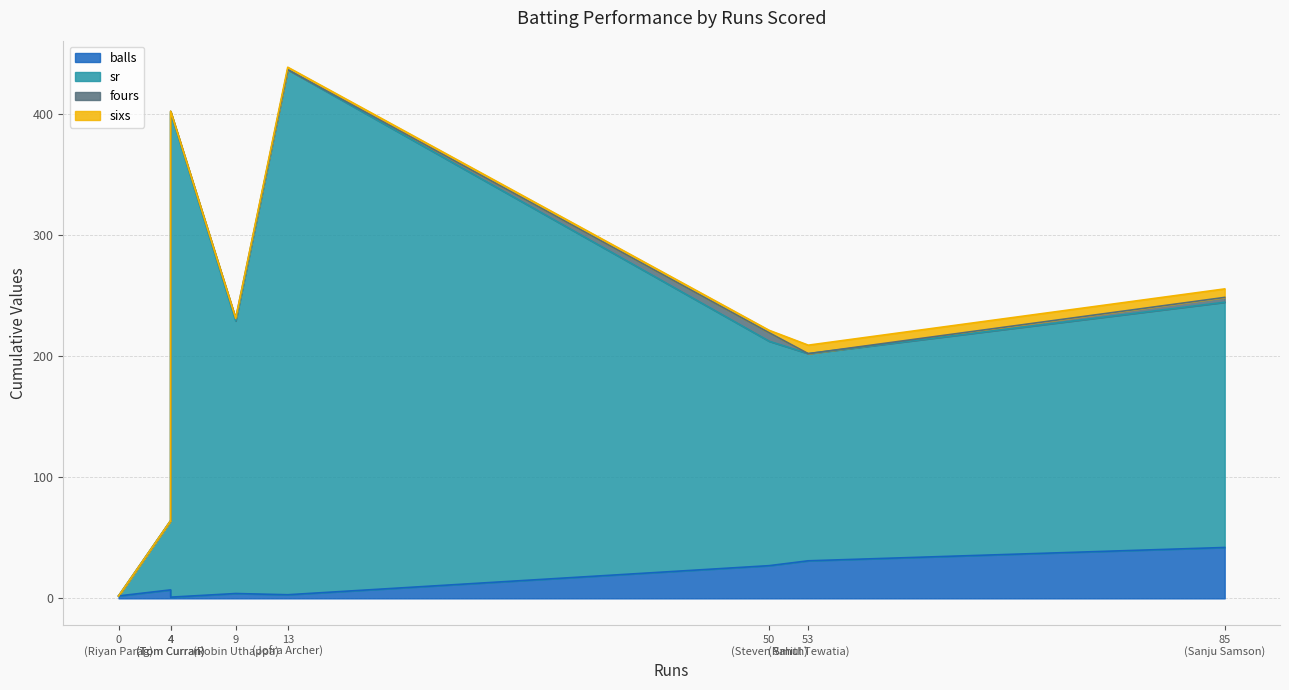

Which category has the lowest value across all series?

Riyan Parag